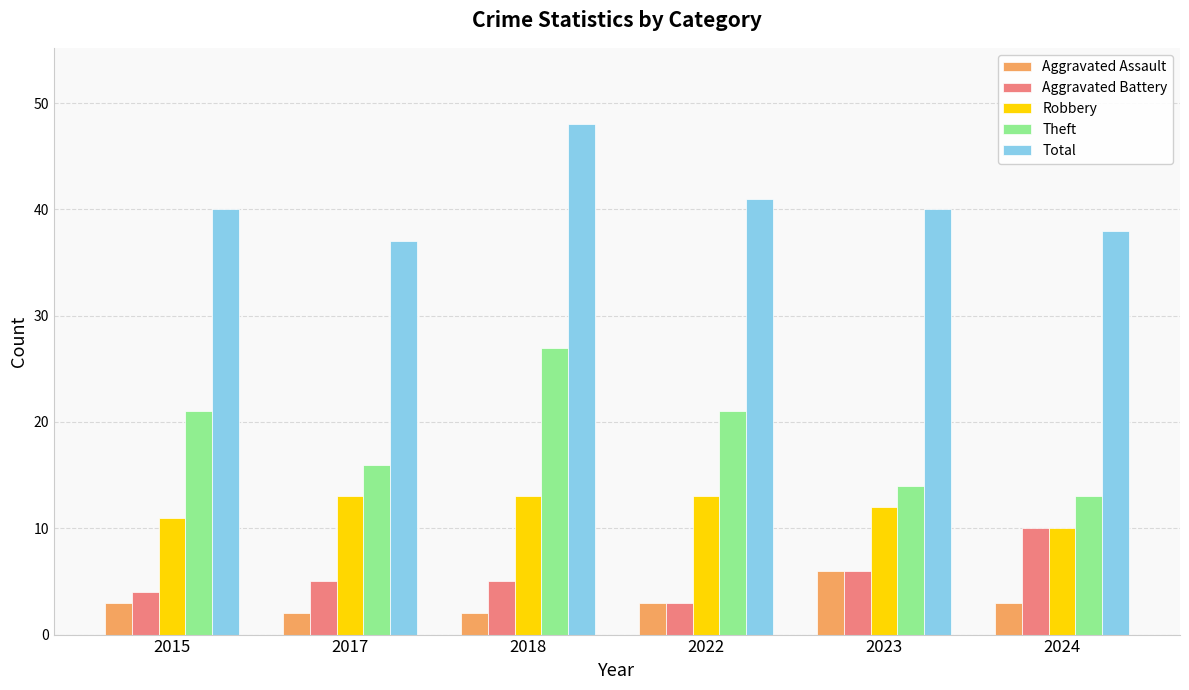

What is the average value of the Robbery series?

12